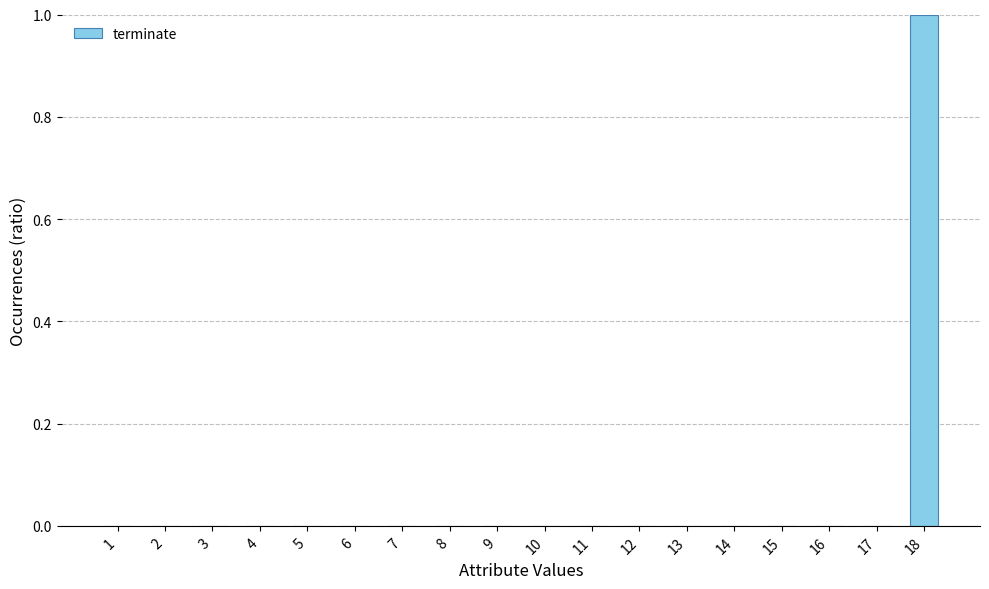

Reading left to right, what are all the values shown in this chart?

0	0	0	0	0	0	0	0	0	0	0	0	0	0	0	0	0	1